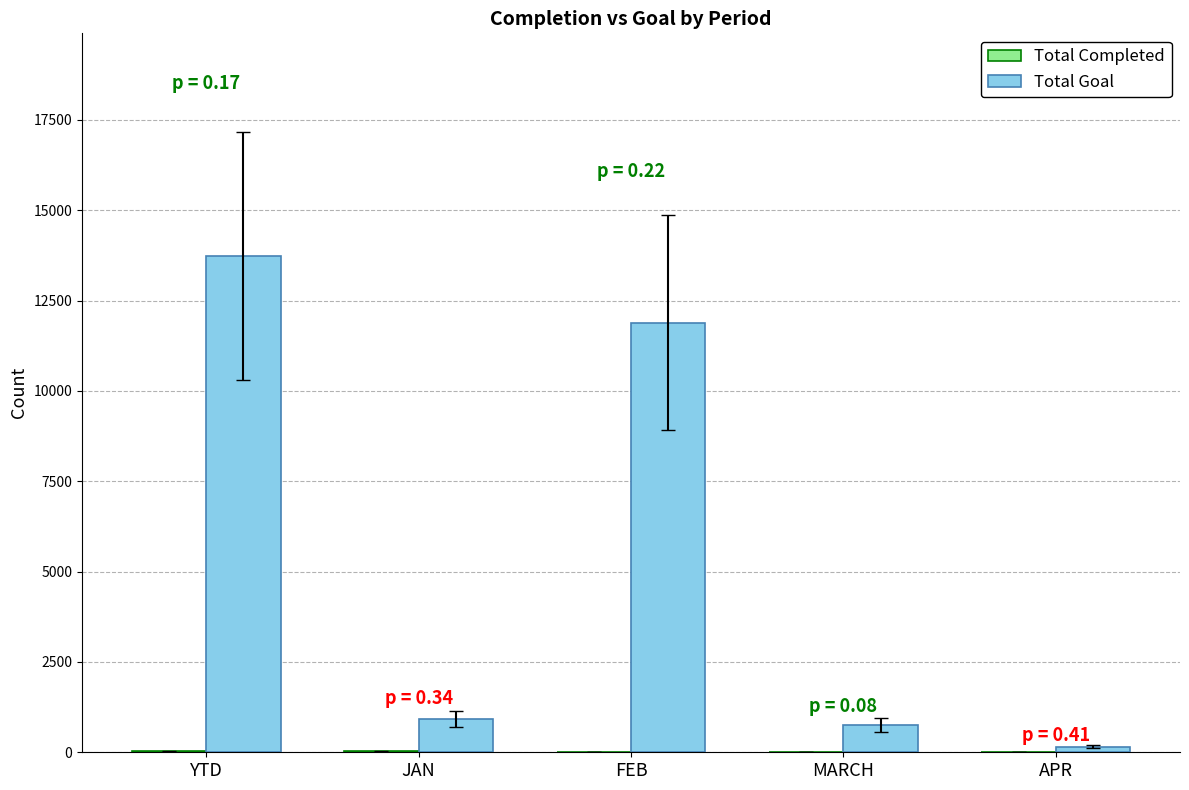

Which category has the highest value in the Total Goal series?

YTD